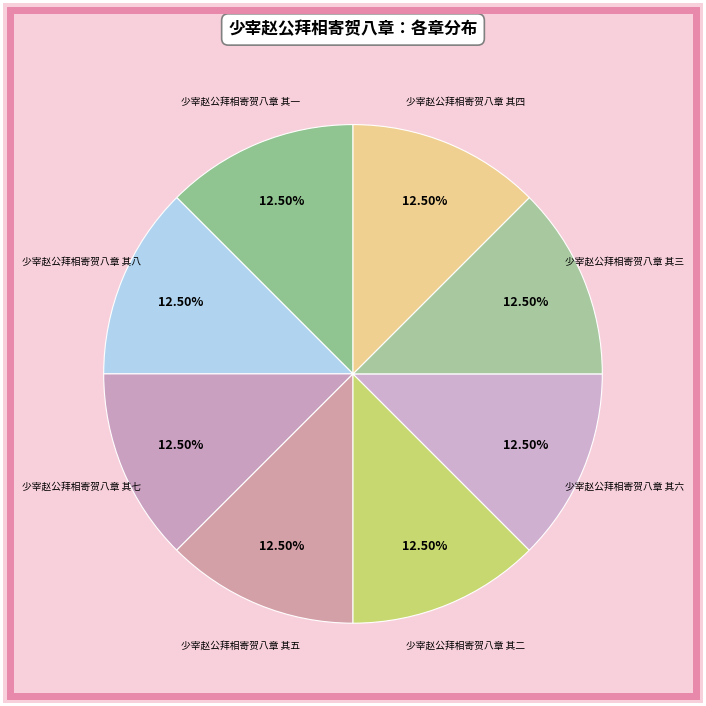

How many slices are in this pie chart?

8